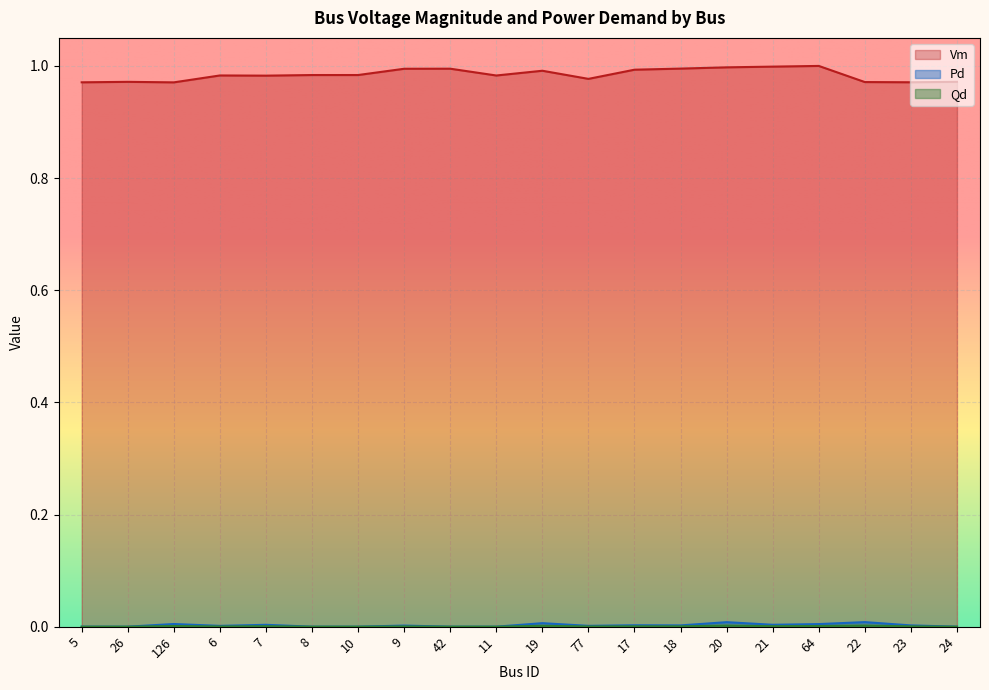

At which category is the sum across all series the highest?

20